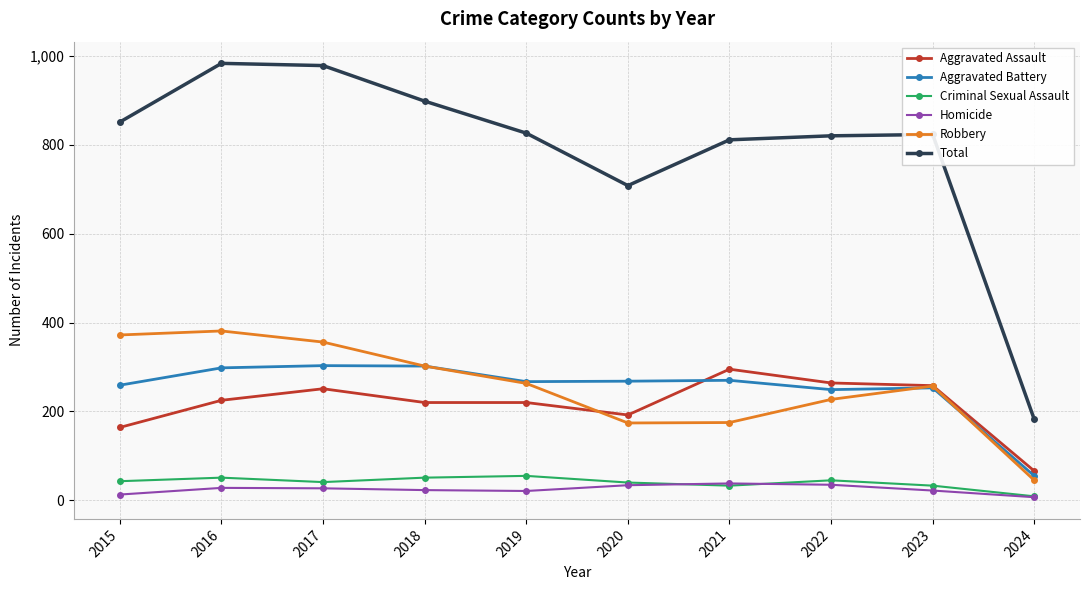

What is the spread (max minus min) of values at 2021?

778